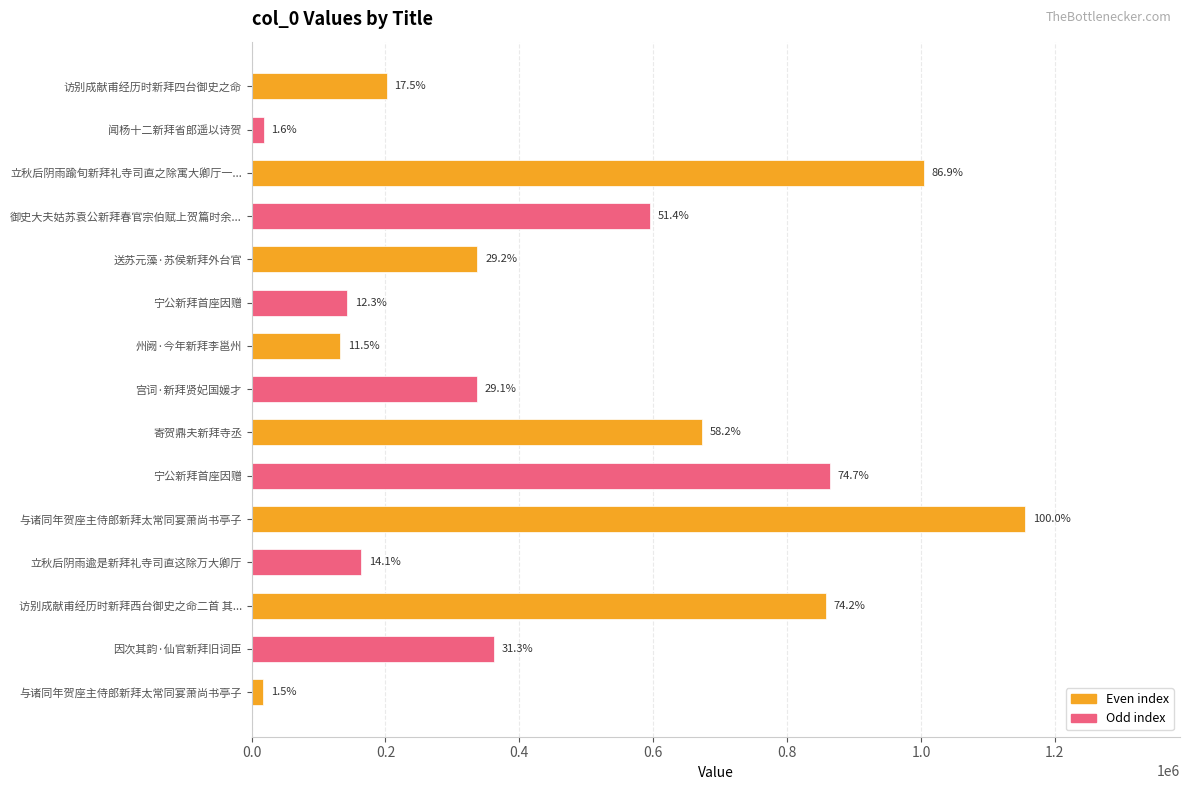

Are the bars grouped side by side (vs. stacked)?

No